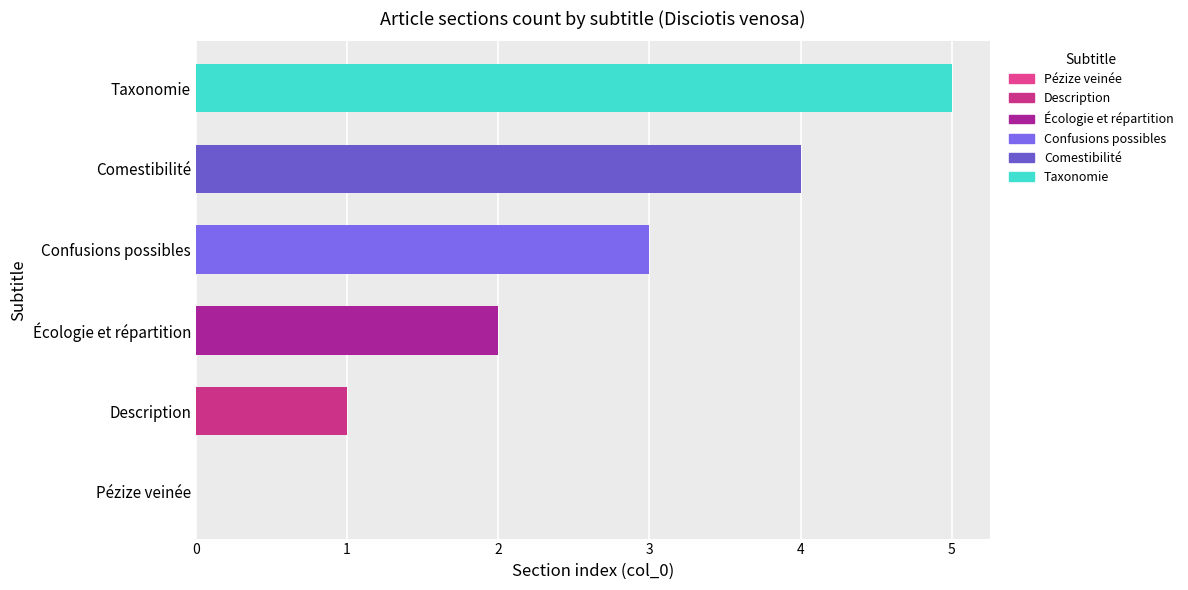

Is it true that the value at Description is 1?

True